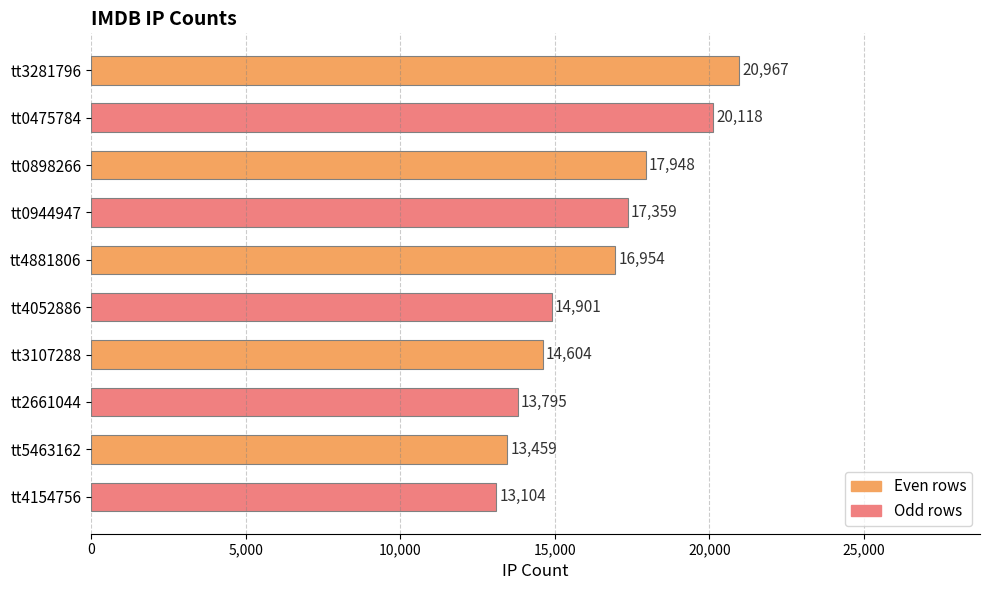

Which has a higher value, tt4881806 or tt3281796?

tt3281796